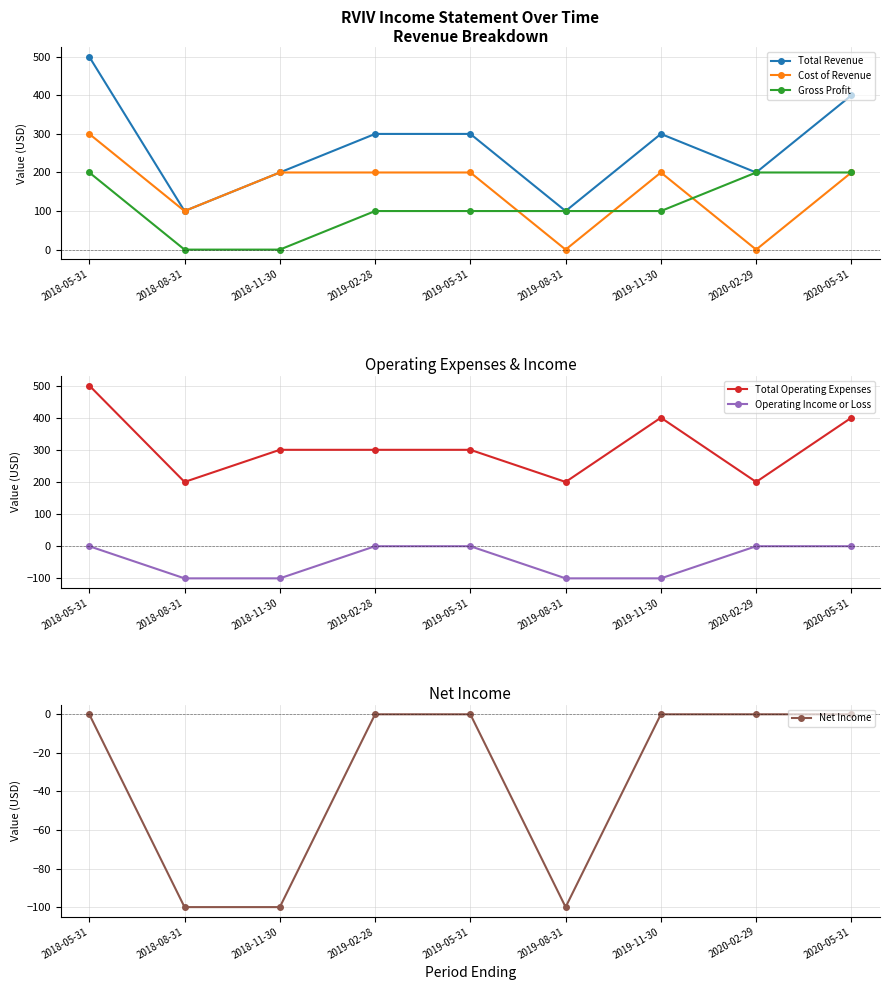

What is the highest value of the Total Revenue series?

500